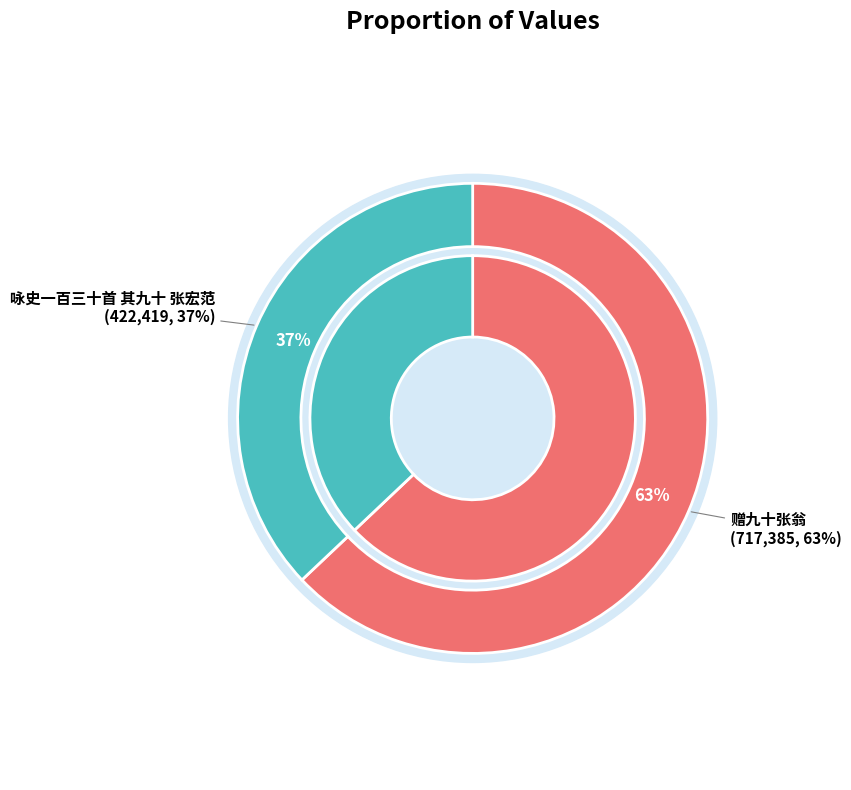

The 赠九十张翁 slice represents 63% of the pie. True or false?

True